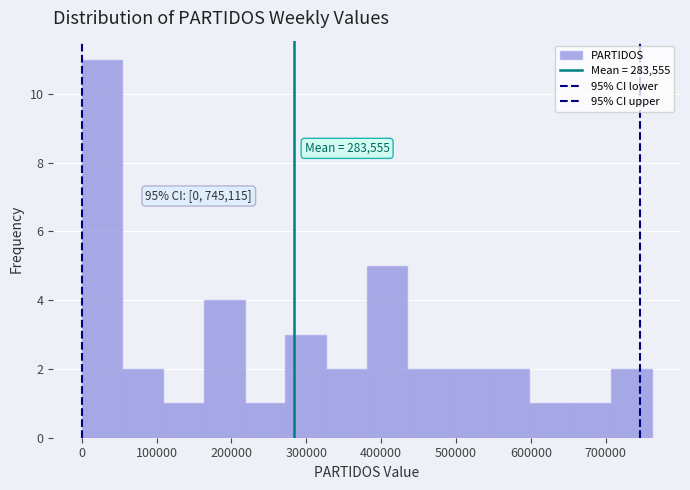

Which range on the x-axis has the tallest bar?

0 to 50000